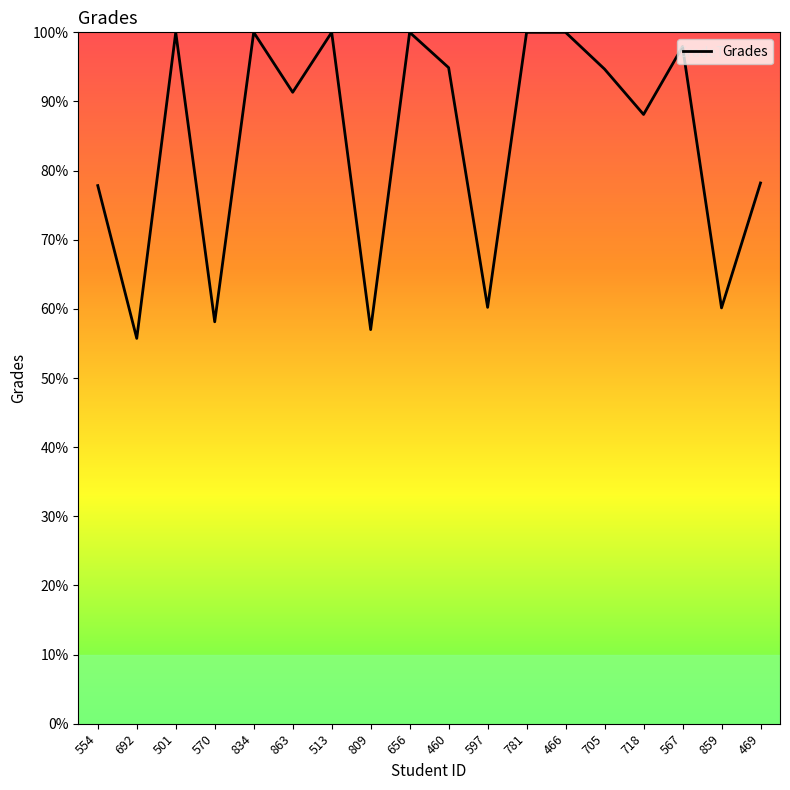

Is it true that the value at 501 is 100.0?

True